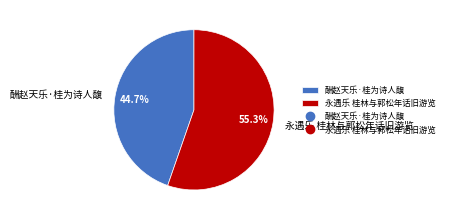

Is the sum of 酬赵天乐·桂为诗人馥 and 永遇乐 桂林与郭松年话旧游览 greater than half?

Yes